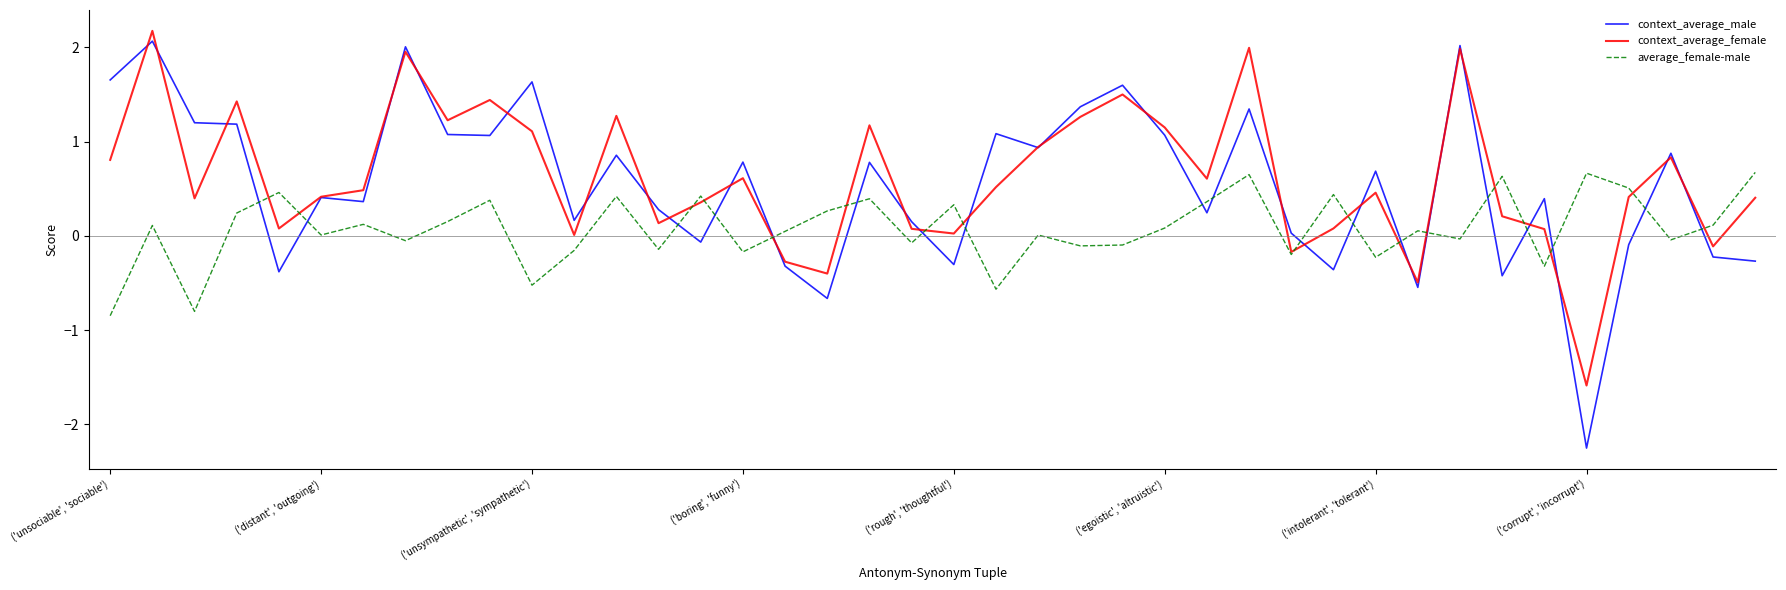

How many lines are shown in the chart?

3